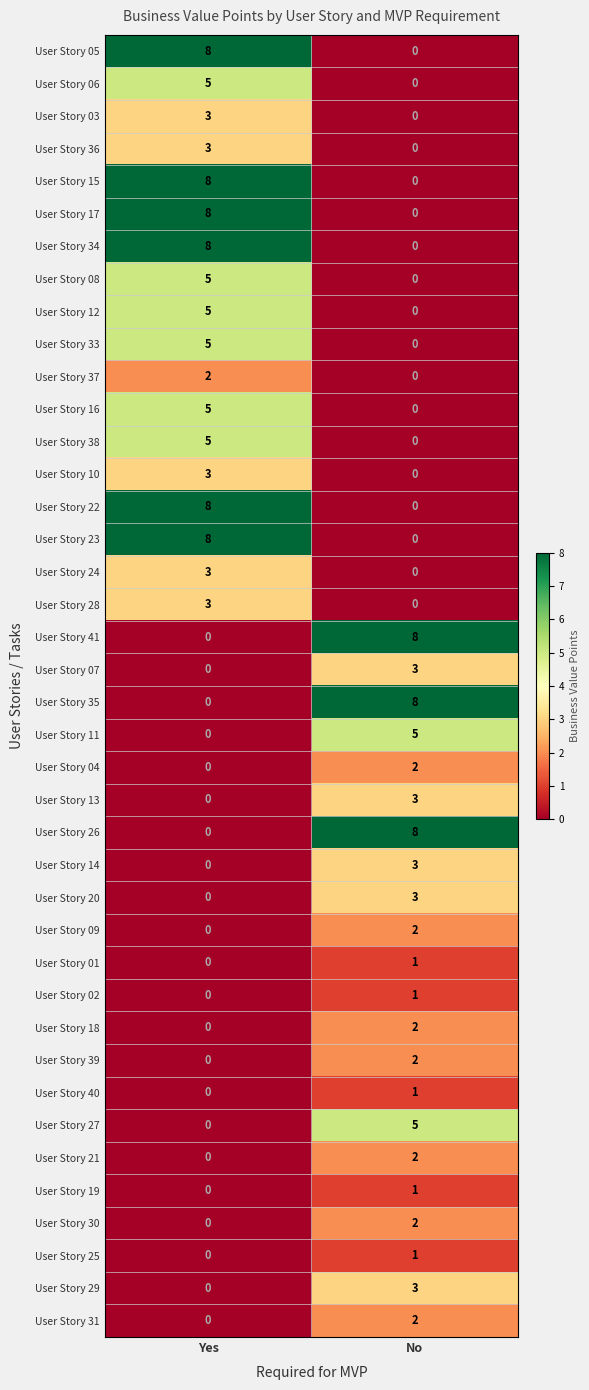

Which category has the lowest value in the User Story 08 series?

No